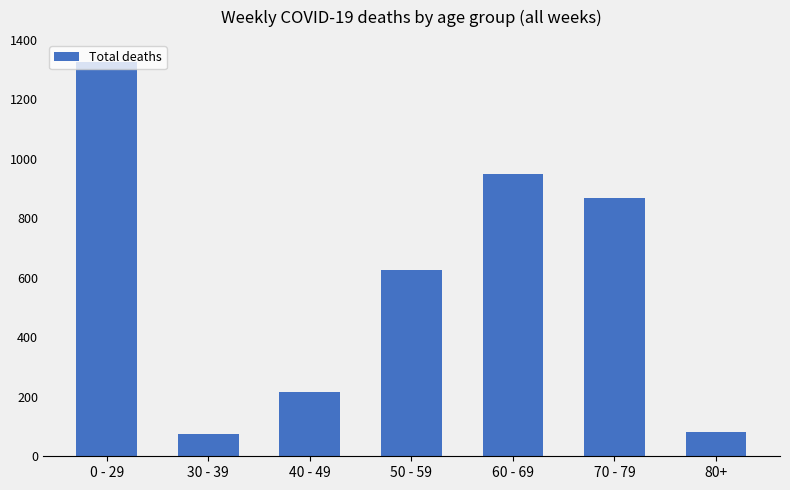

Read the value at 30 - 39.

74